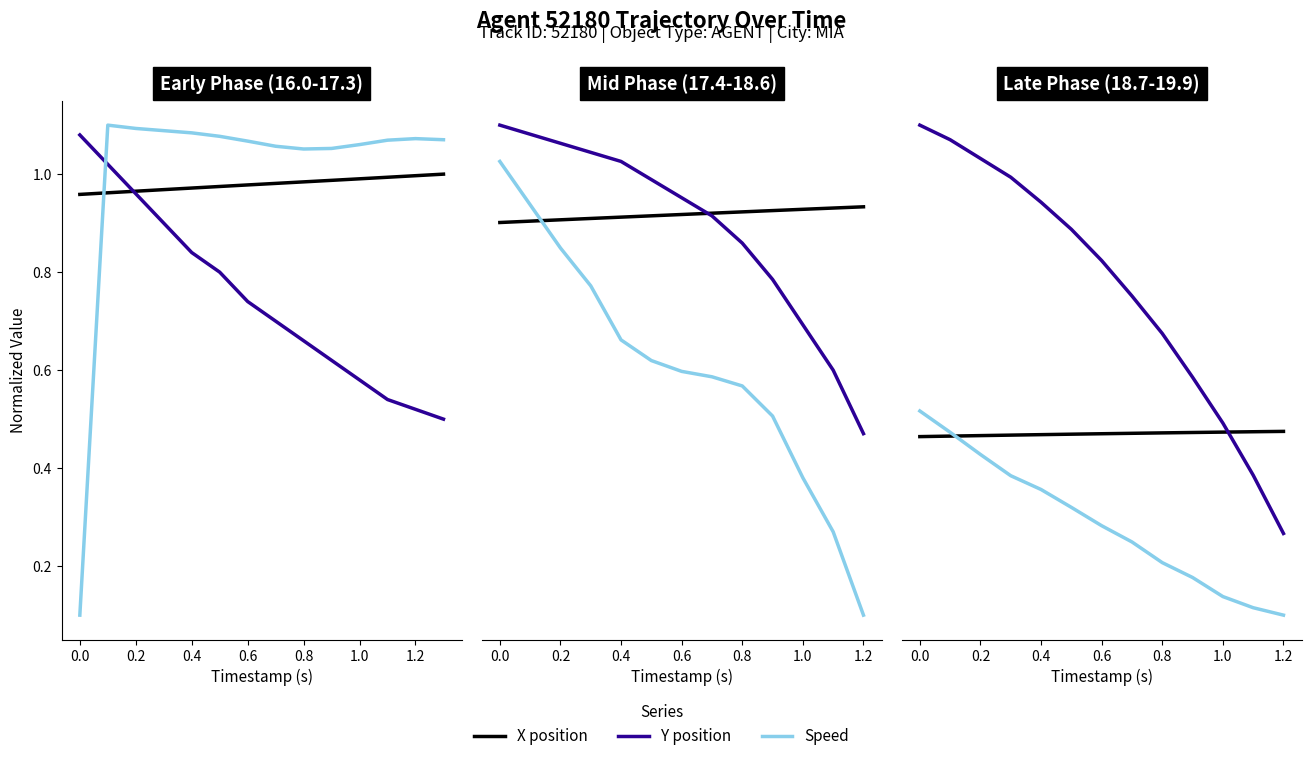

What are all the series names shown in the legend?

X position, Y position, Speed